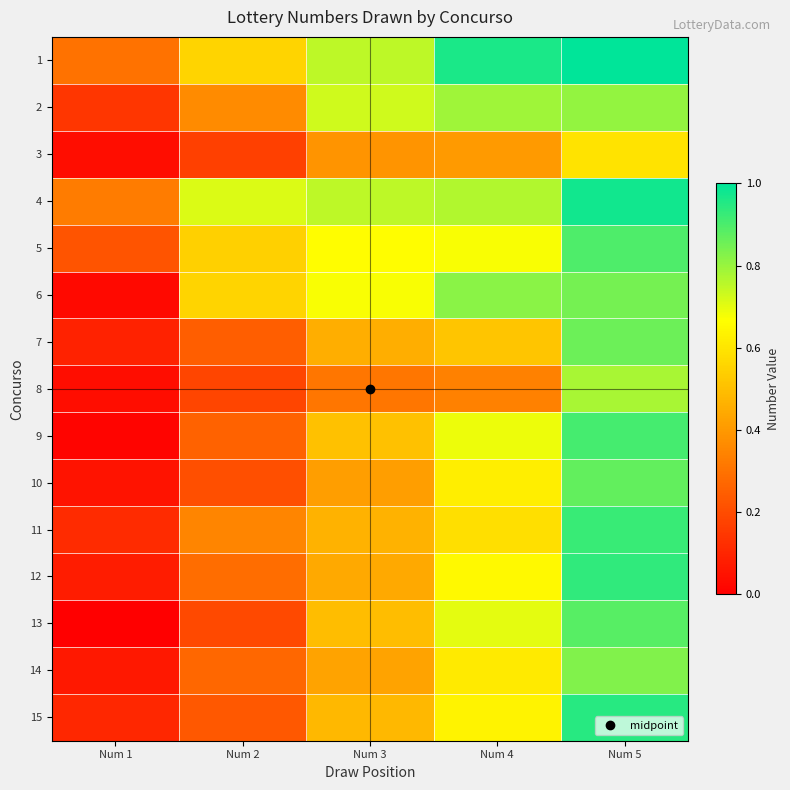

Which has a higher value, Num 2 or Num 3?

Num 3